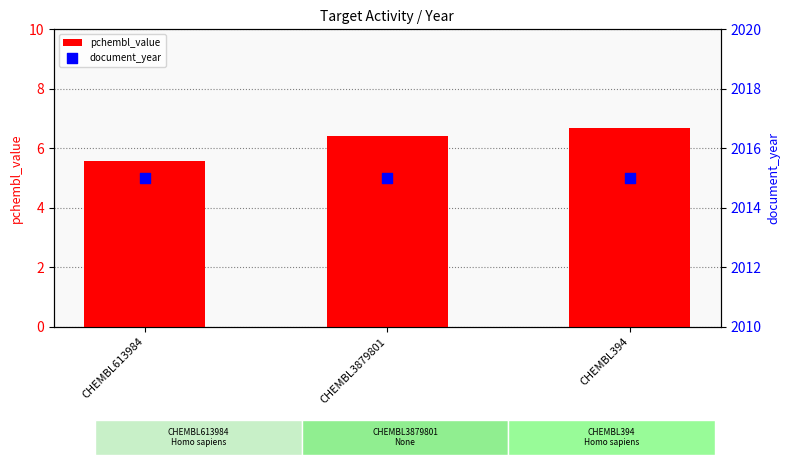

What is the total value across all series at CHEMBL613984?

2020.6